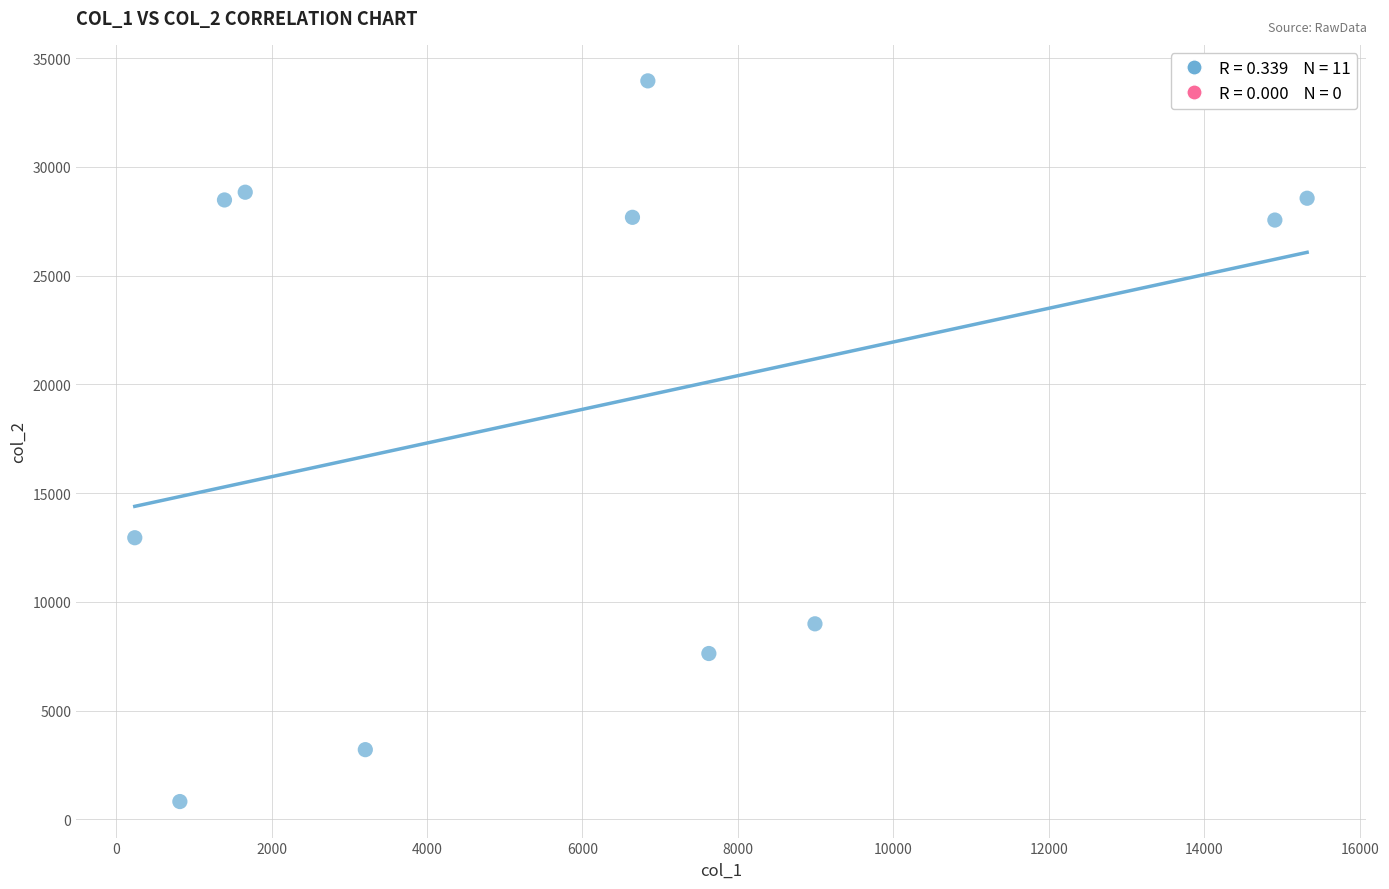

What is the average X value?

6151